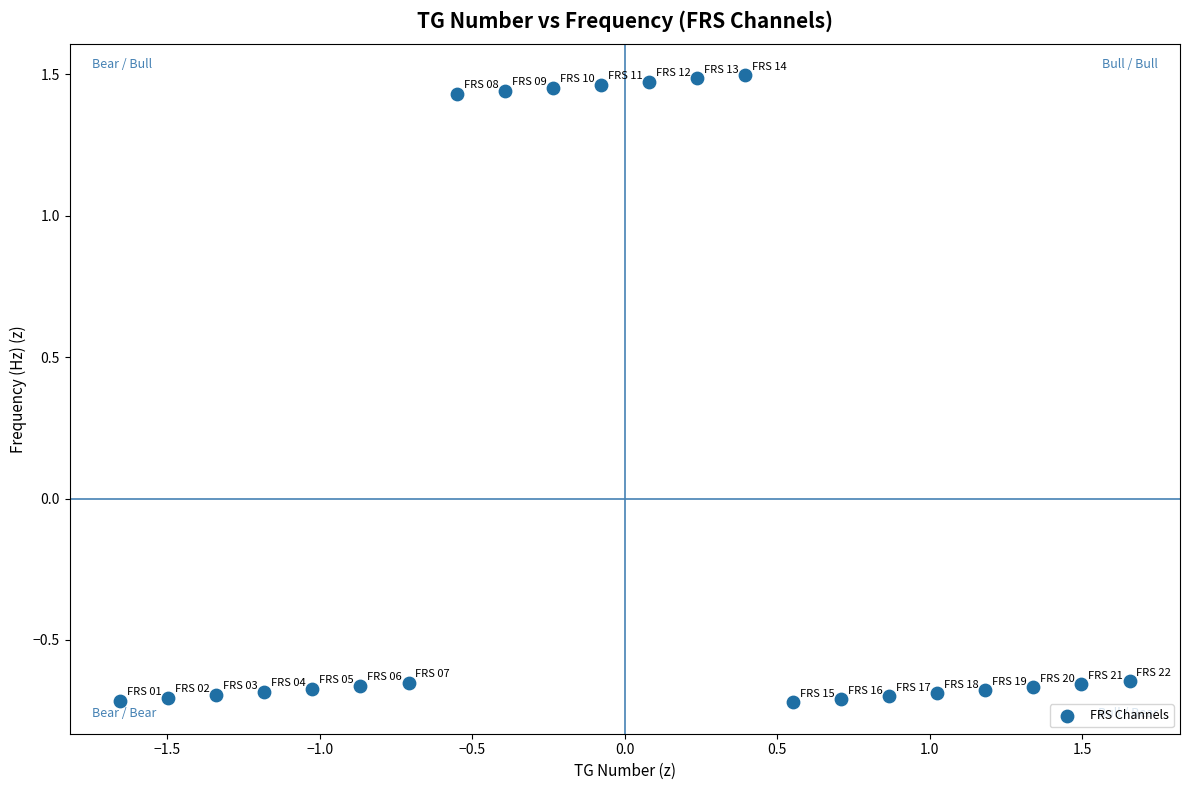

What is the range of Y values (max minus min)?

2.2